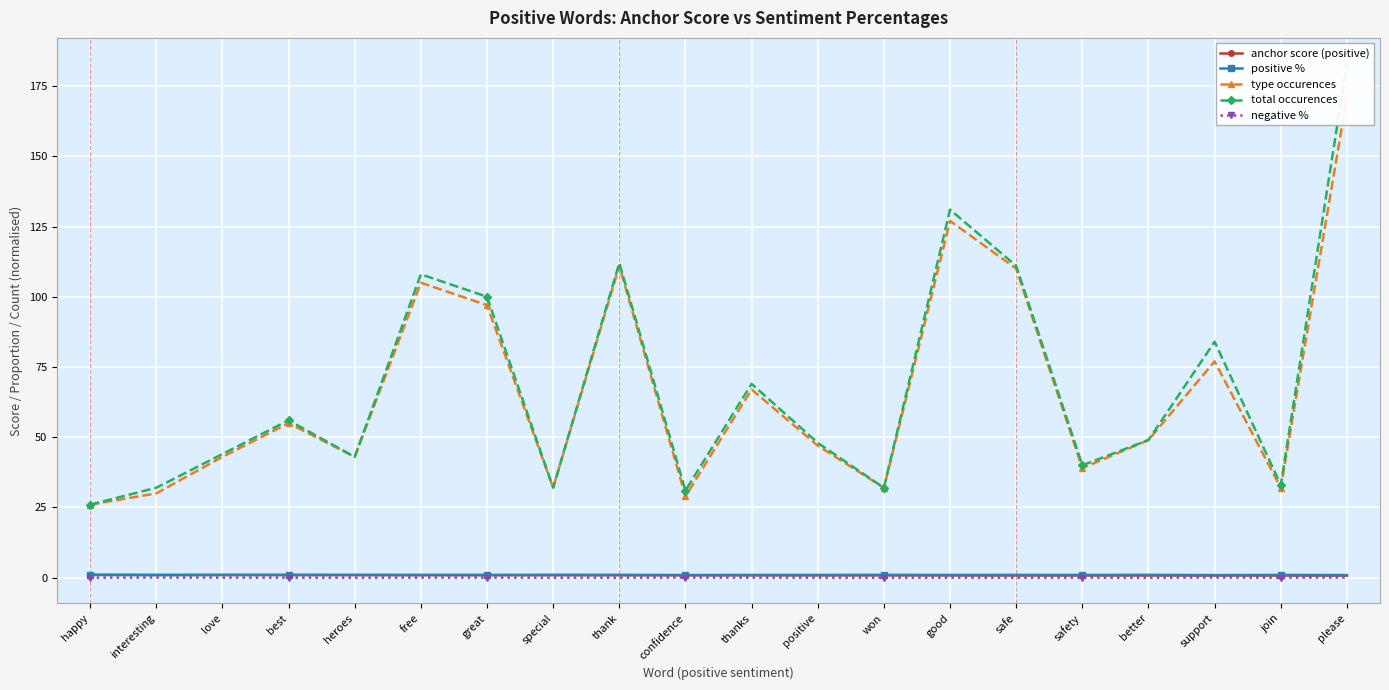

What is the sum of all type occurences values?

1322.0